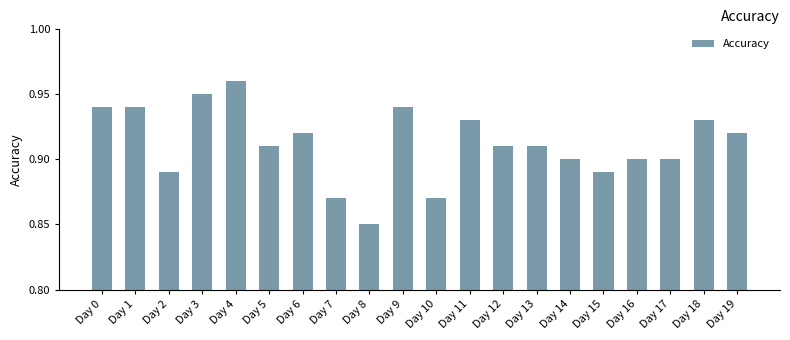

What is the difference between the maximum and minimum values?

0.1